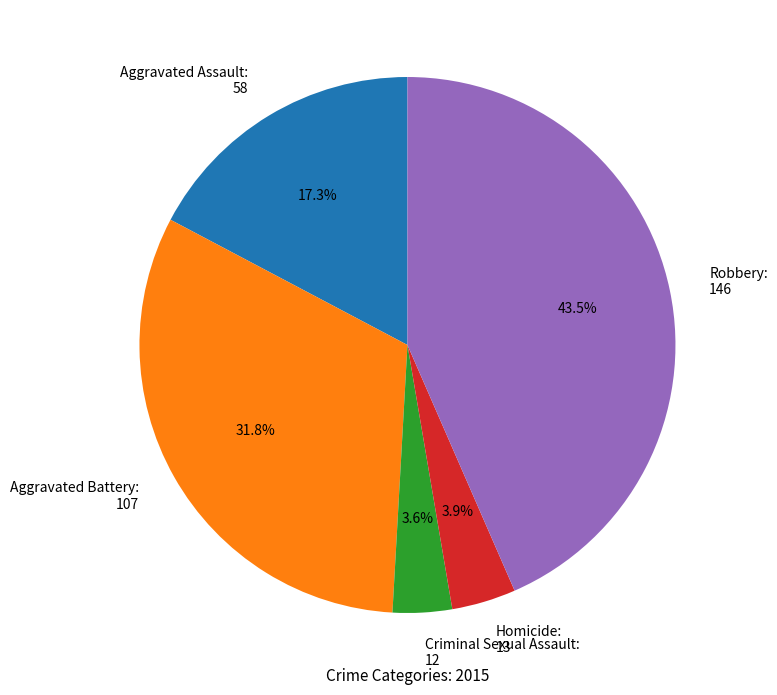

Between Criminal Sexual Assault: 12 and Aggravated Battery: 107, which is larger?

Aggravated Battery: 107